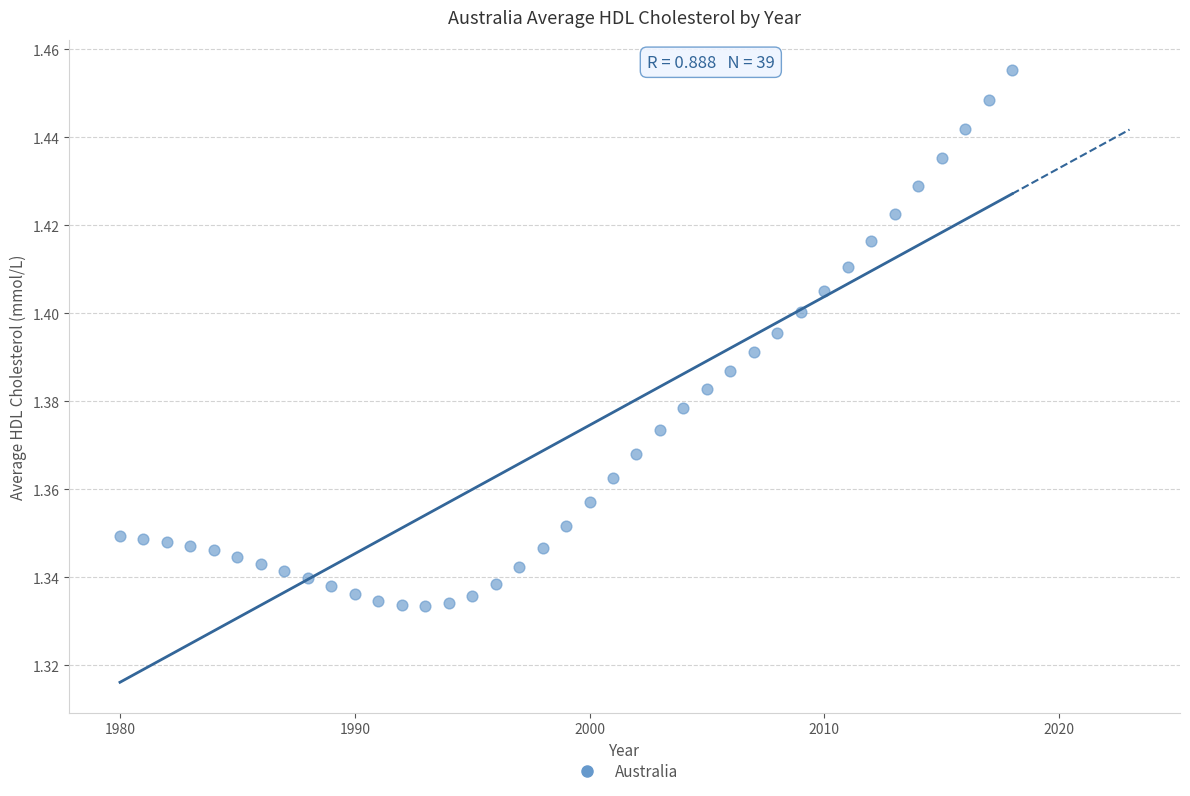

What is the range of X values (max minus min)?

38.0